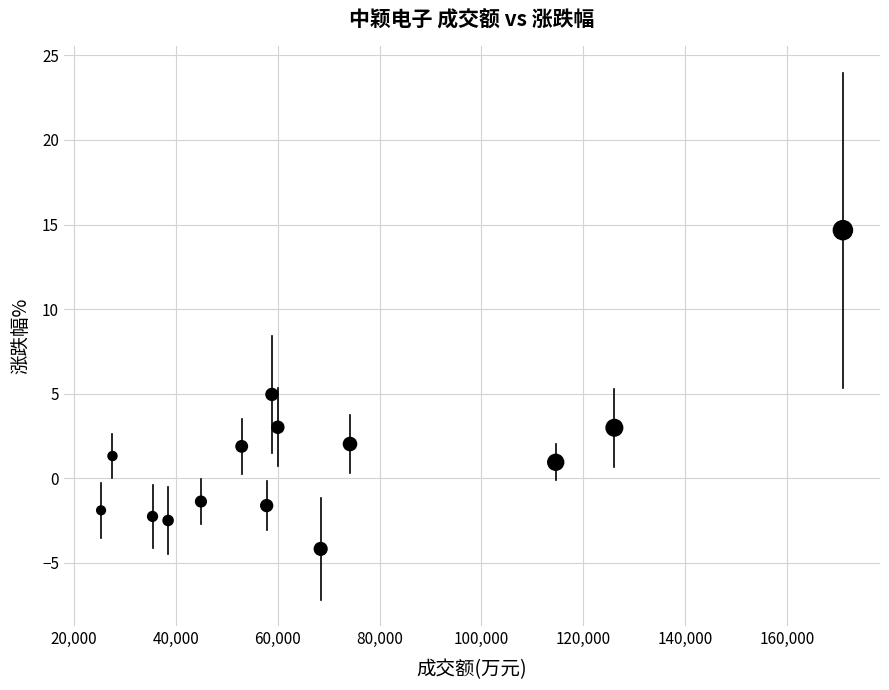

What is the range of X values (max minus min)?

145683.0